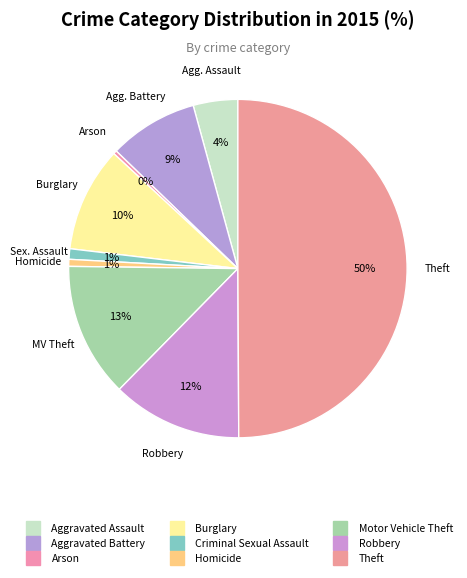

How many slices are in this pie chart?

9